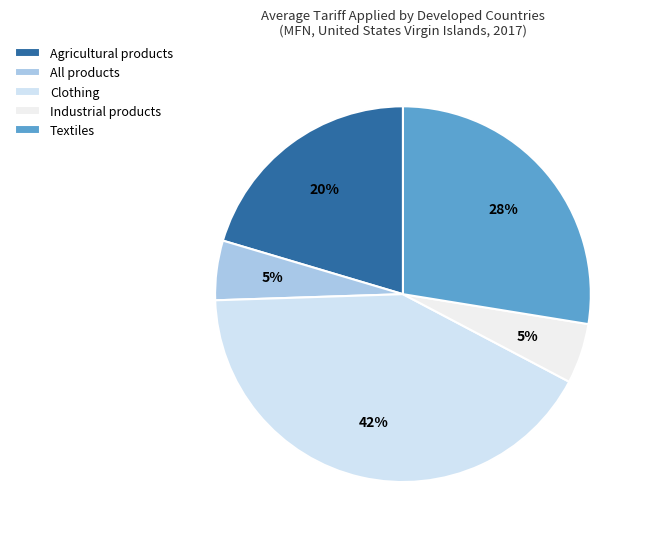

Does Textiles account for over 50% of the chart?

No